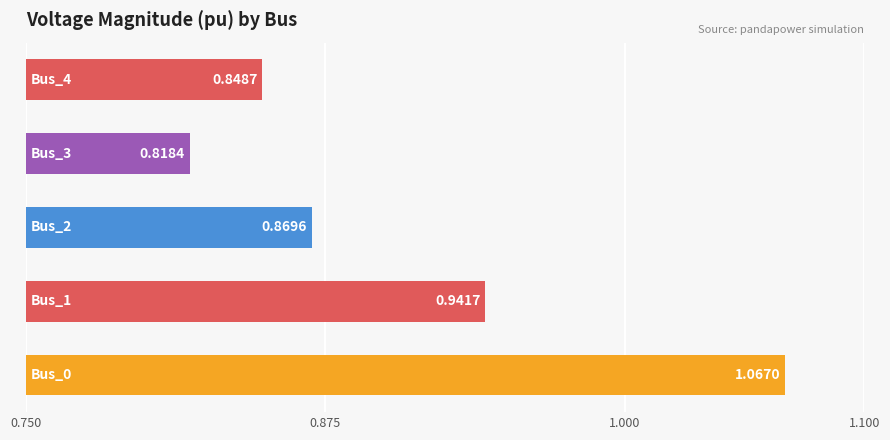

What is the sum of all values?

4.5